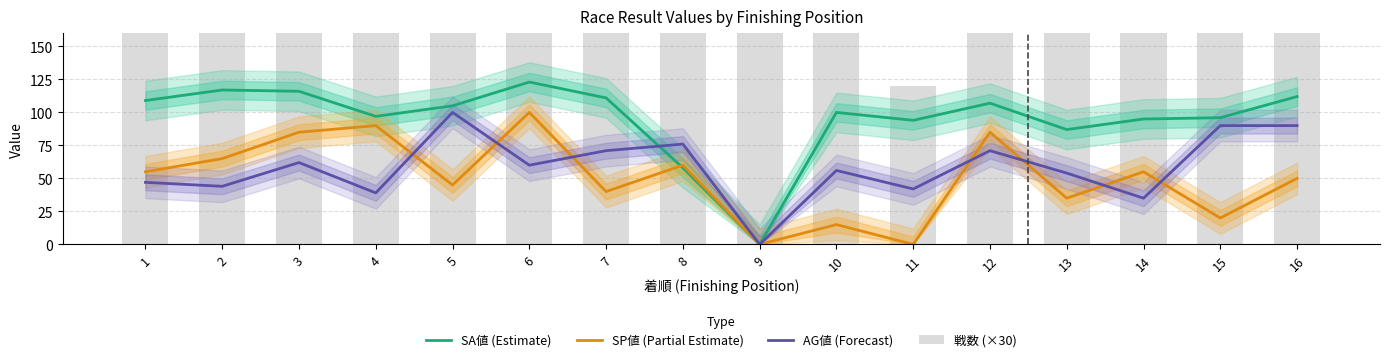

List the labels in order of SP値 (Partial Estimate) value, smallest first.

9, 11, 10, 15, 13, 7, 5, 16, 1, 14, 8, 2, 3, 12, 4, 6